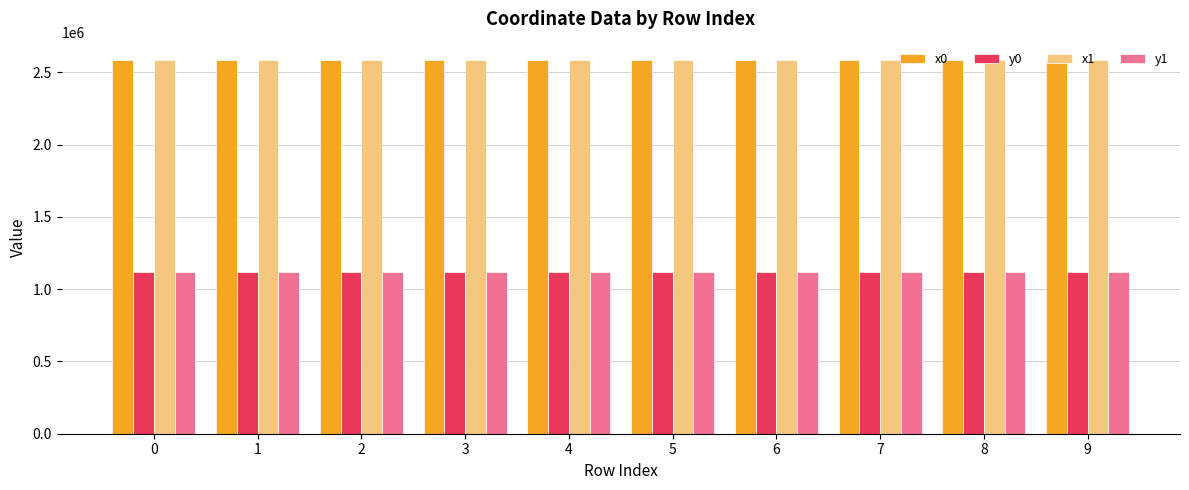

What is the highest value of the x1 series?

2583320.1